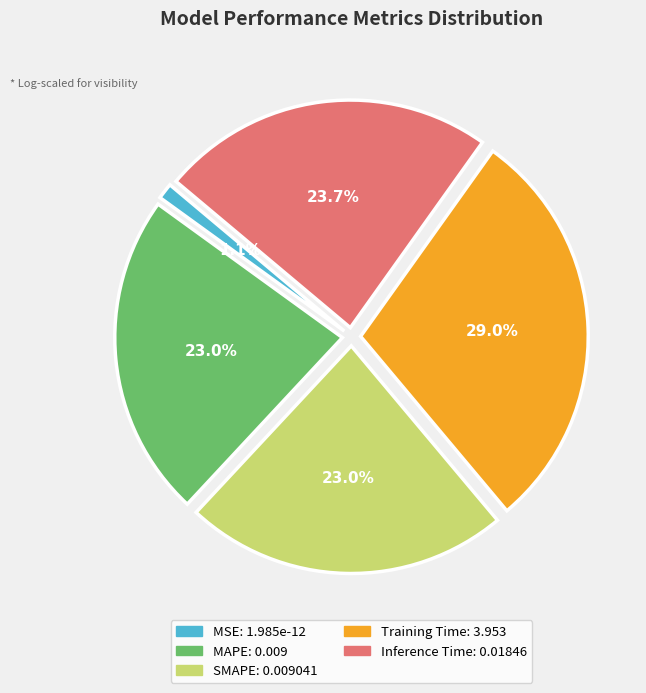

Does any single category account for the majority?

No